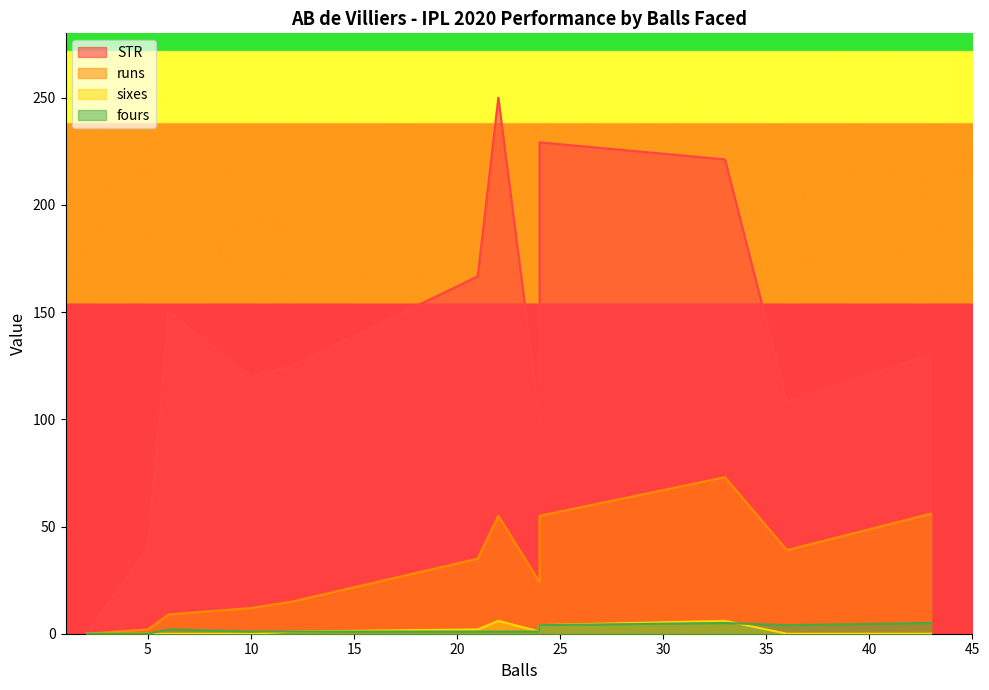

Where is the first local maximum for fours?

33